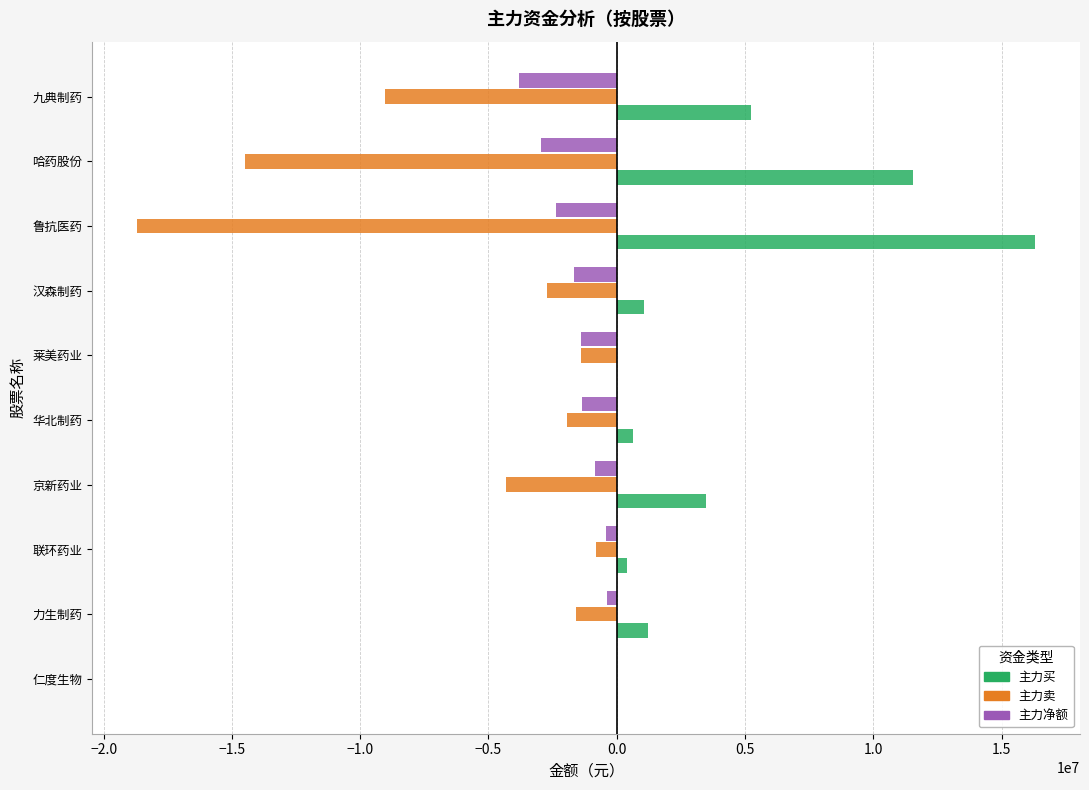

What is the sum of all 主力卖 values?

-55028615